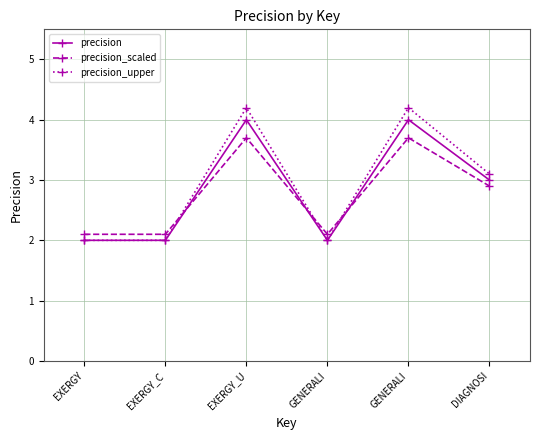

Is this an area chart (filled region under the line)?

No